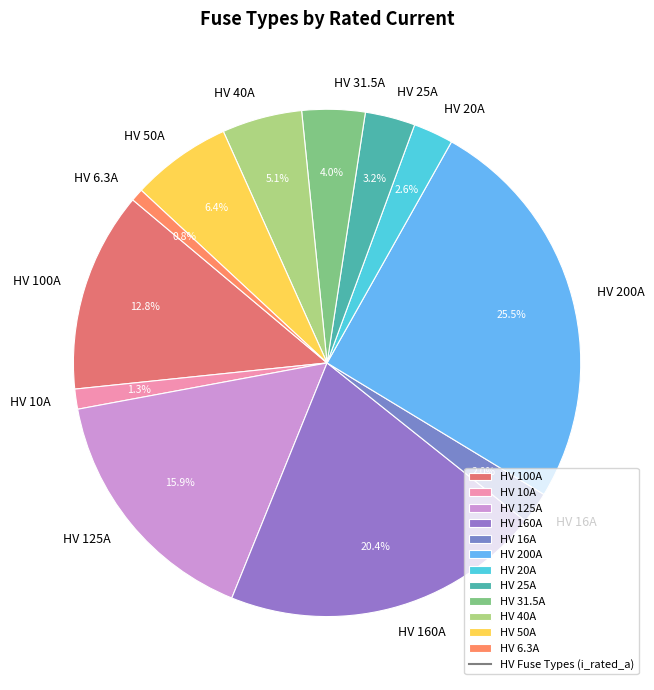

How many slices are in this pie chart?

12